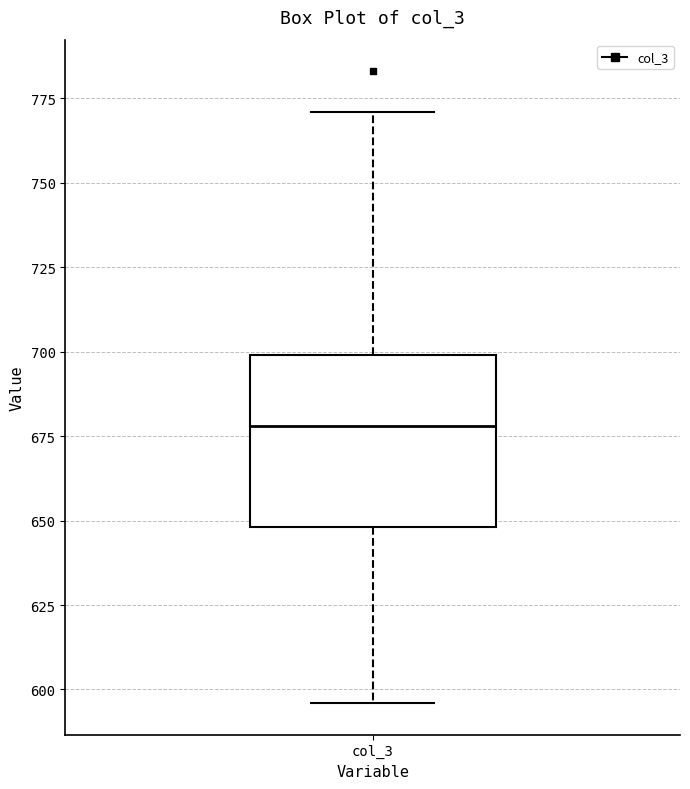

Read this box plot against the y-axis: the position of the median line, the range covered by the box, and the ends of both whiskers. The values are not printed on the chart, so give them approximately, as read against the axis.

median 680, box 650 to 700, whiskers 595 to 770